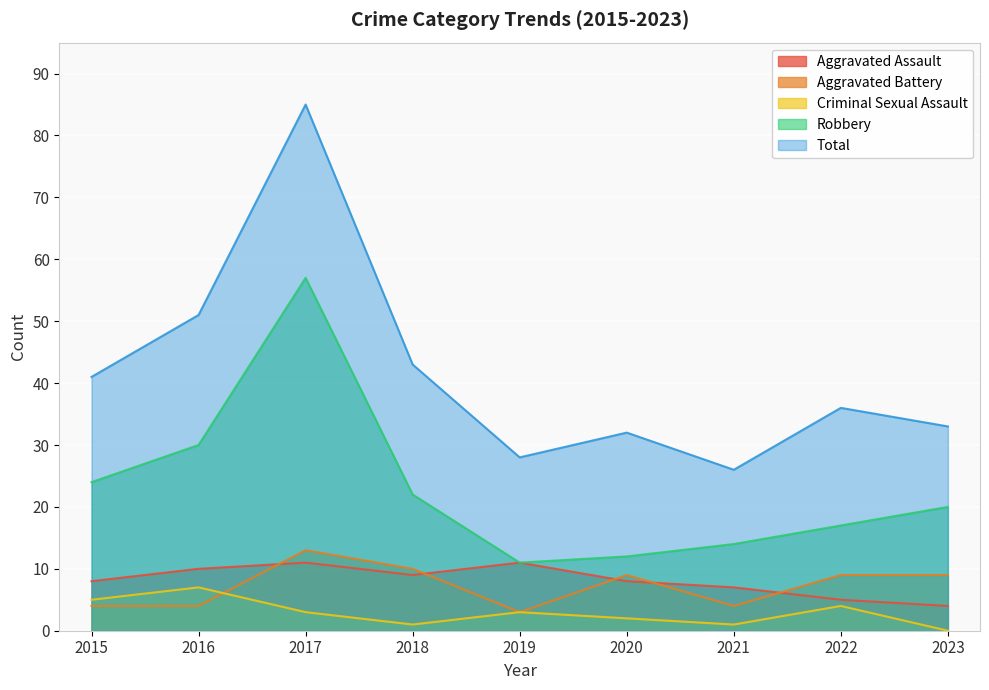

True or false: Robbery and Criminal Sexual Assault cross at least once.

False